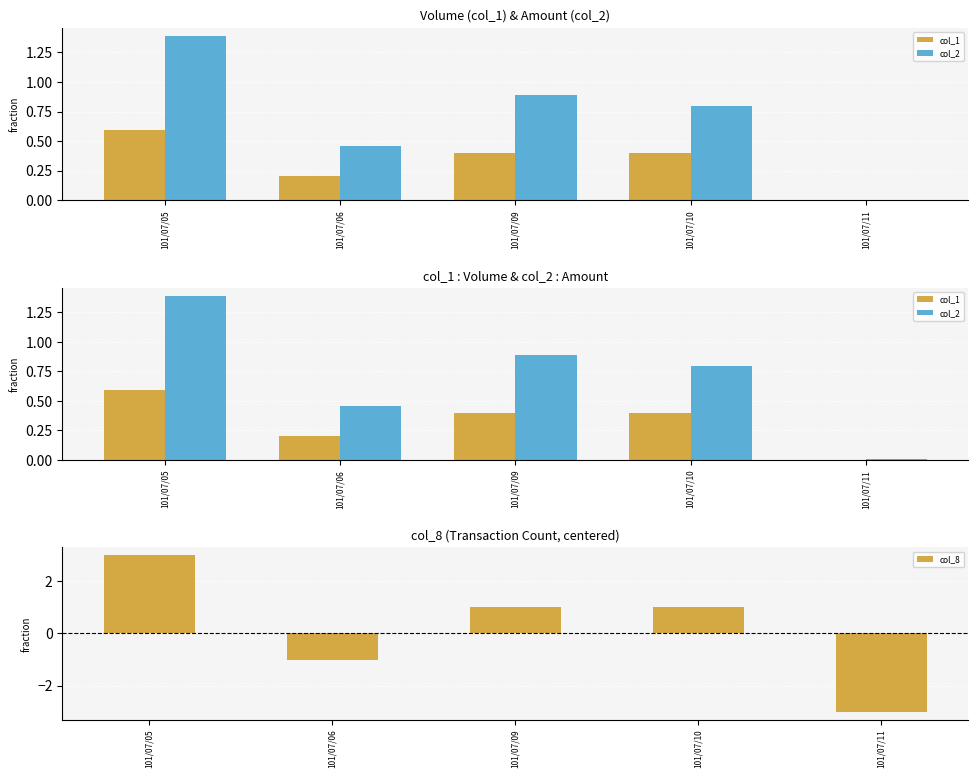

The col_1 series shows 0.9 at 101/07/05. True or false?

False